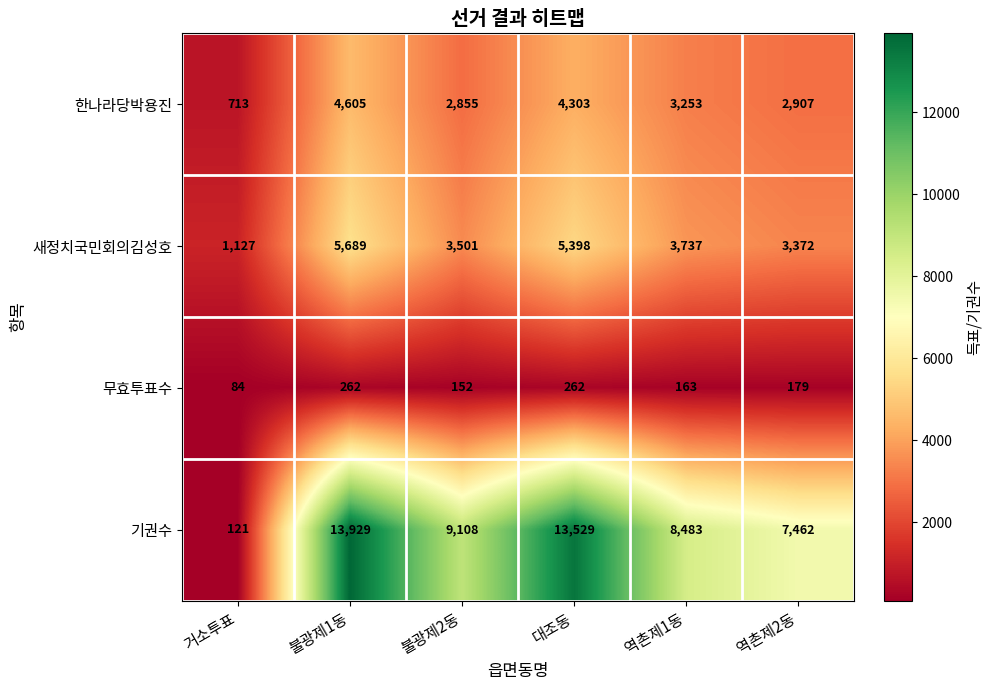

What is the sum of all 무효투표수 values?

1102